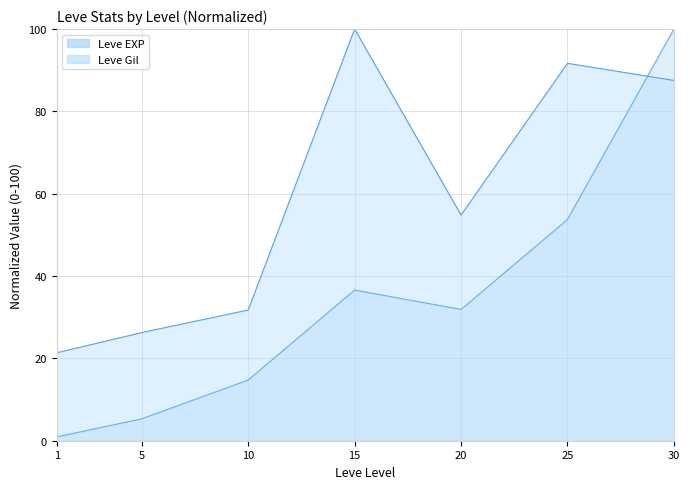

In Leve EXP, how many points are lower than both neighbors (excluding endpoints)?

1